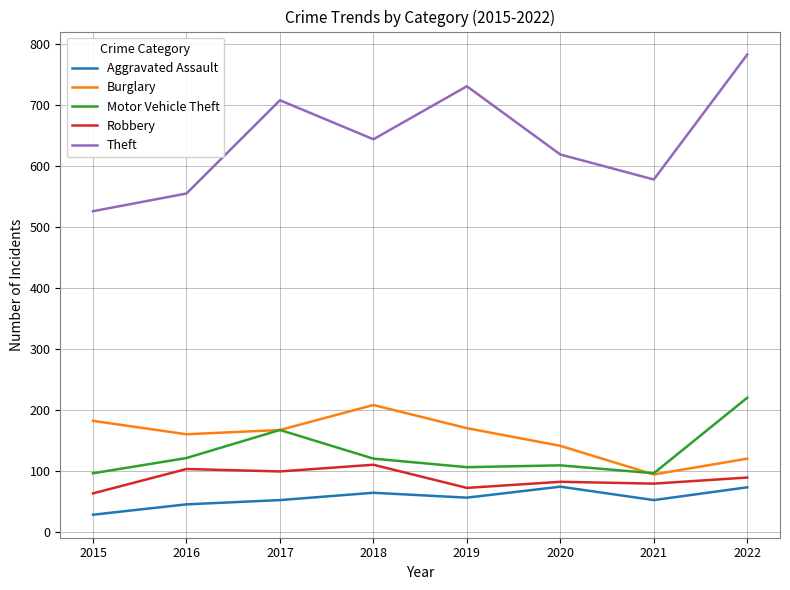

Is the value of Theft at 2020 greater than the value of Burglary at 2017?

Yes